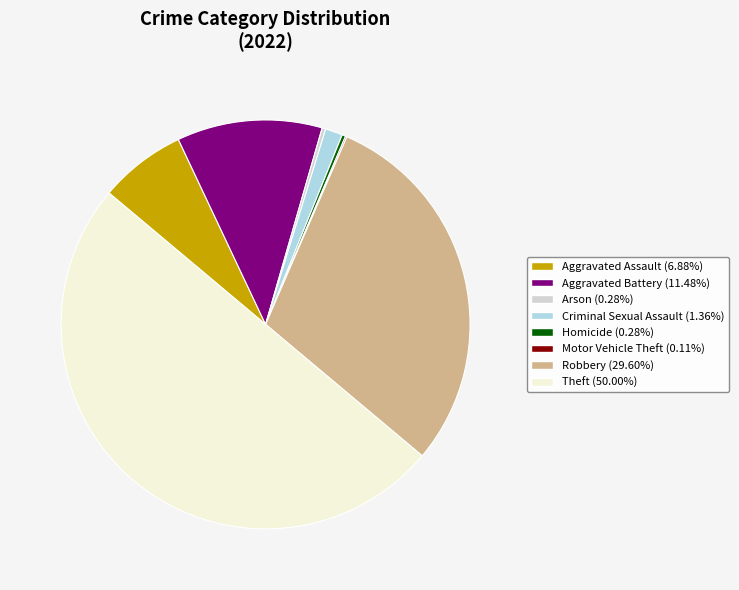

What is the ratio of the value at Theft (50.00%) to the value at Aggravated Battery (11.48%)?

4.4